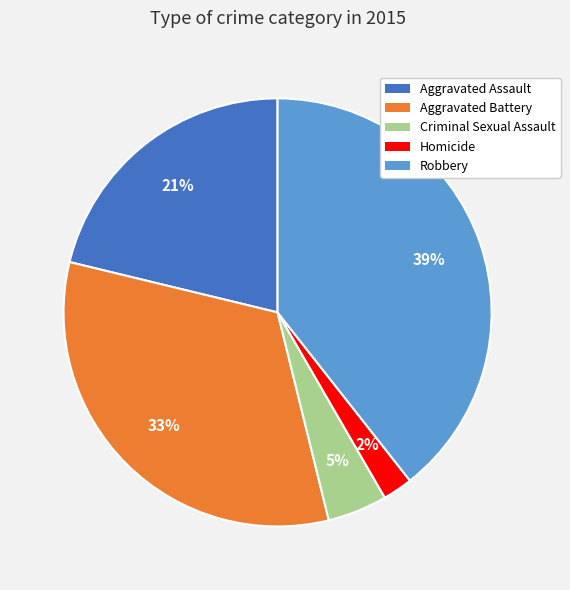

To the nearest percent, what is the difference between the Aggravated Battery and Criminal Sexual Assault slice percentages?

28%